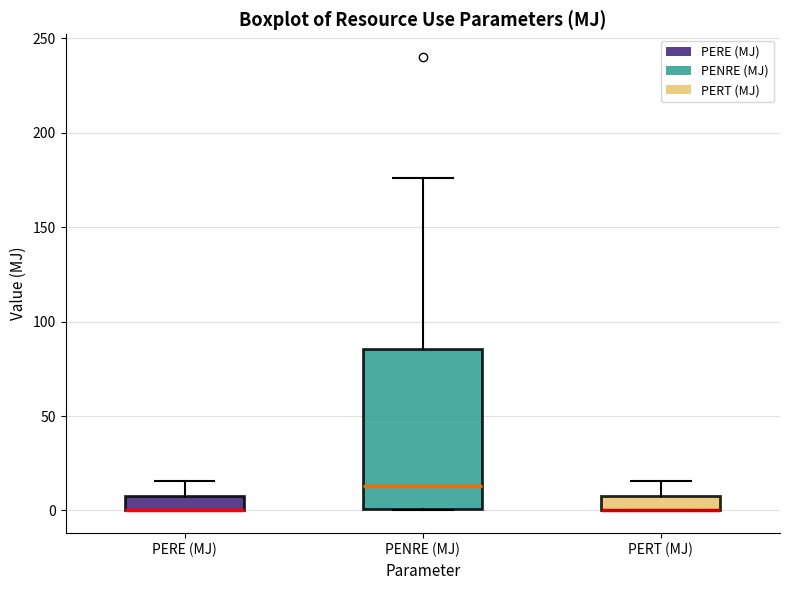

Comparing the boxes themselves (not the whiskers), which one is the tallest?

PENRE (MJ)